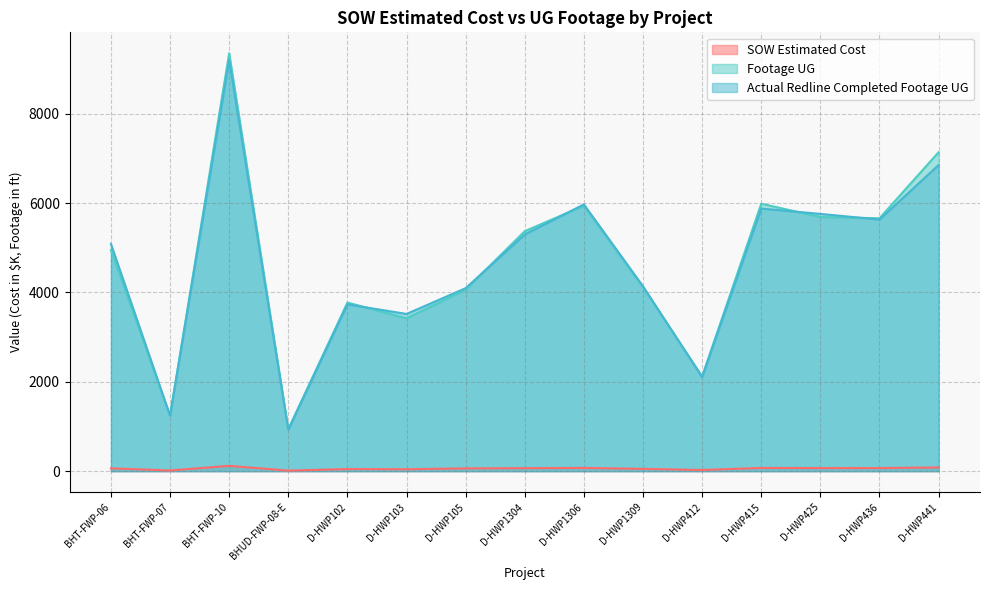

What is the sum of the Footage UG values at D-HWP1304 and D-HWP441?

12513.0